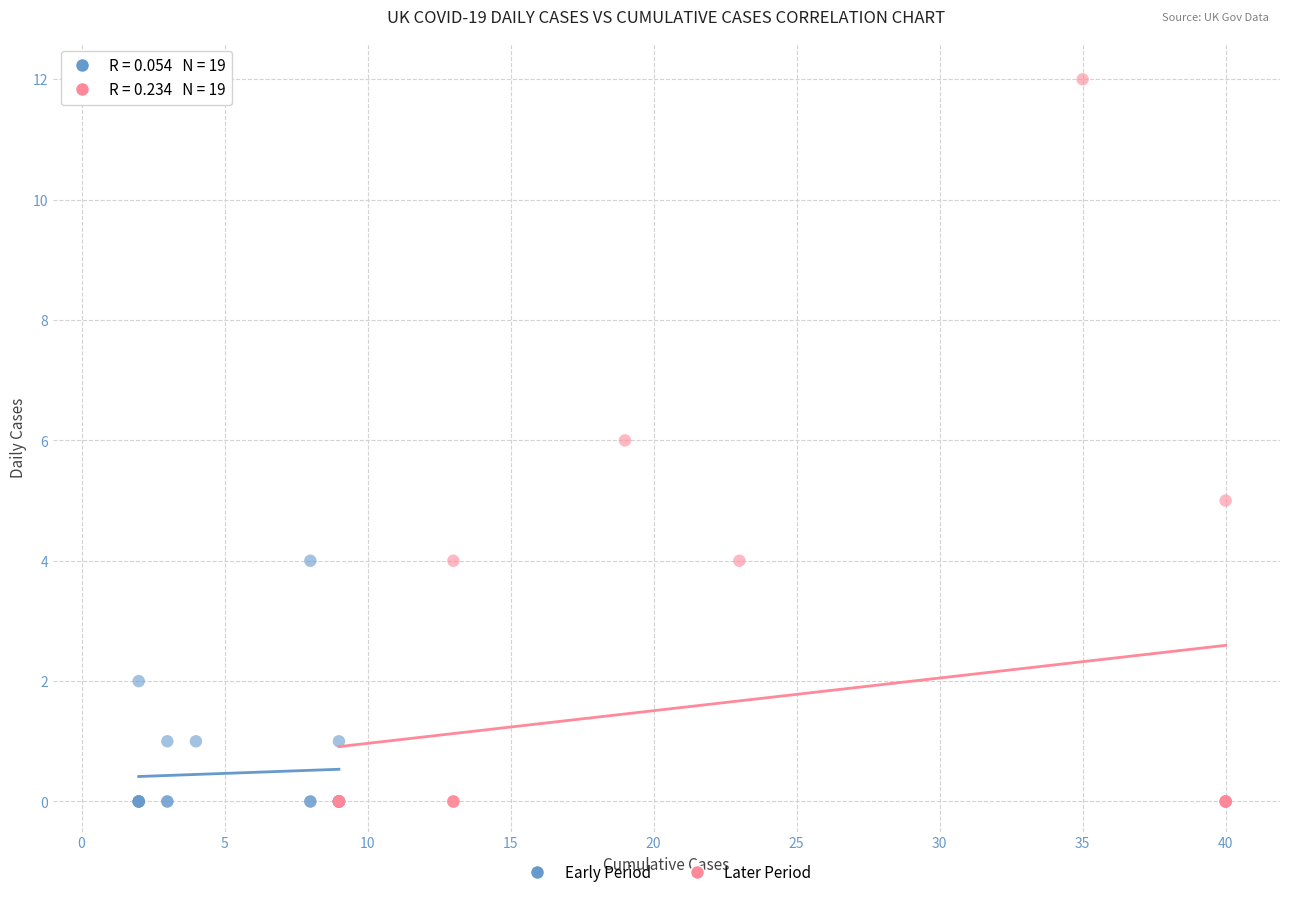

Which series has the widest spread of Y values?

Later Period